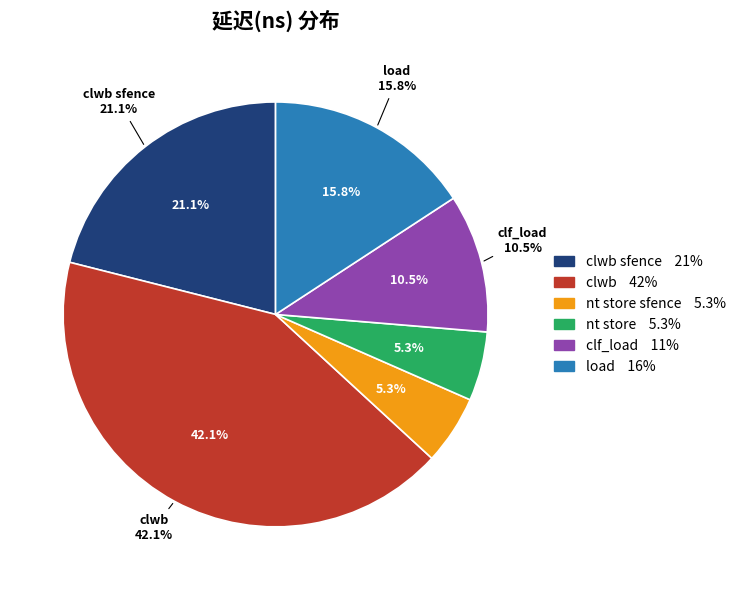

How many slices are in this pie chart?

6